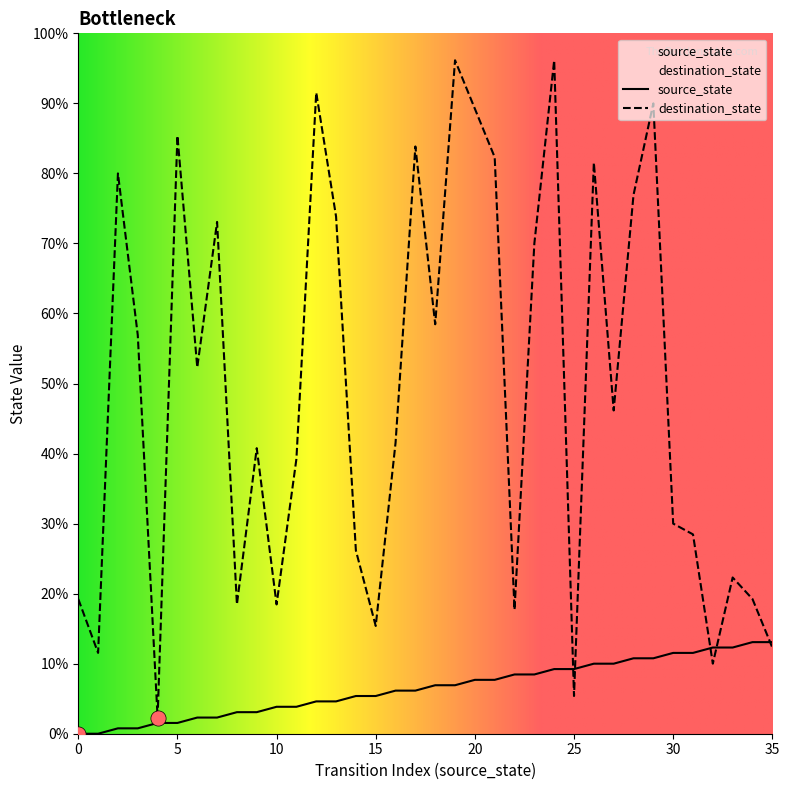

Which series has the largest total across all categories?

destination_state